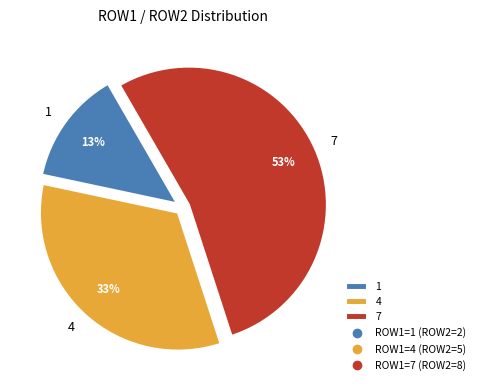

Which category has the smallest portion of the pie?

1